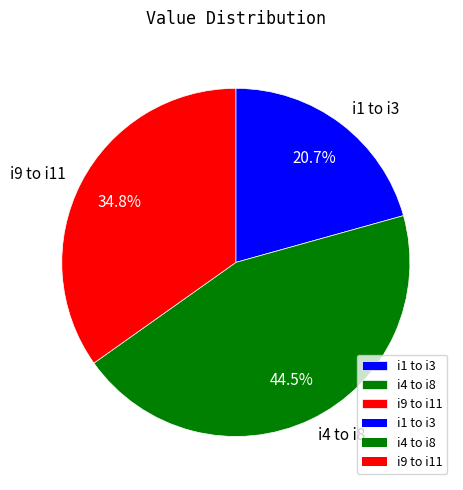

Rank the categories by value from highest to lowest.

i4 to i8, i9 to i11, i1 to i3